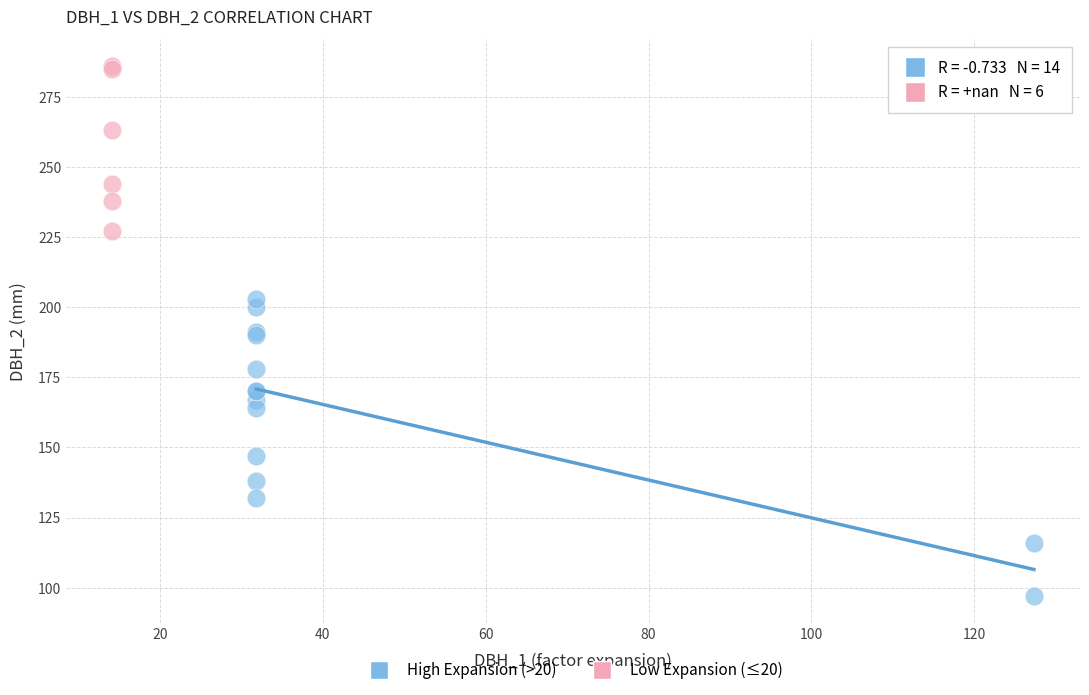

Which series has the largest Y range (max minus min)?

High Expansion (>20)